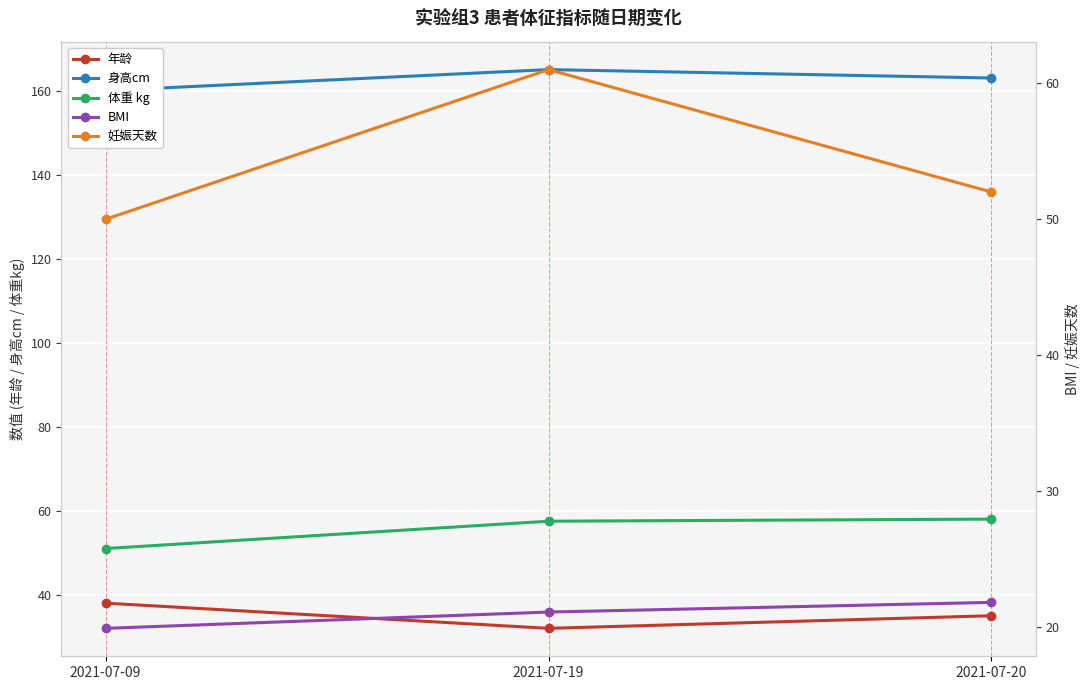

Read the 年龄 value at 2021-07-20.

35.0